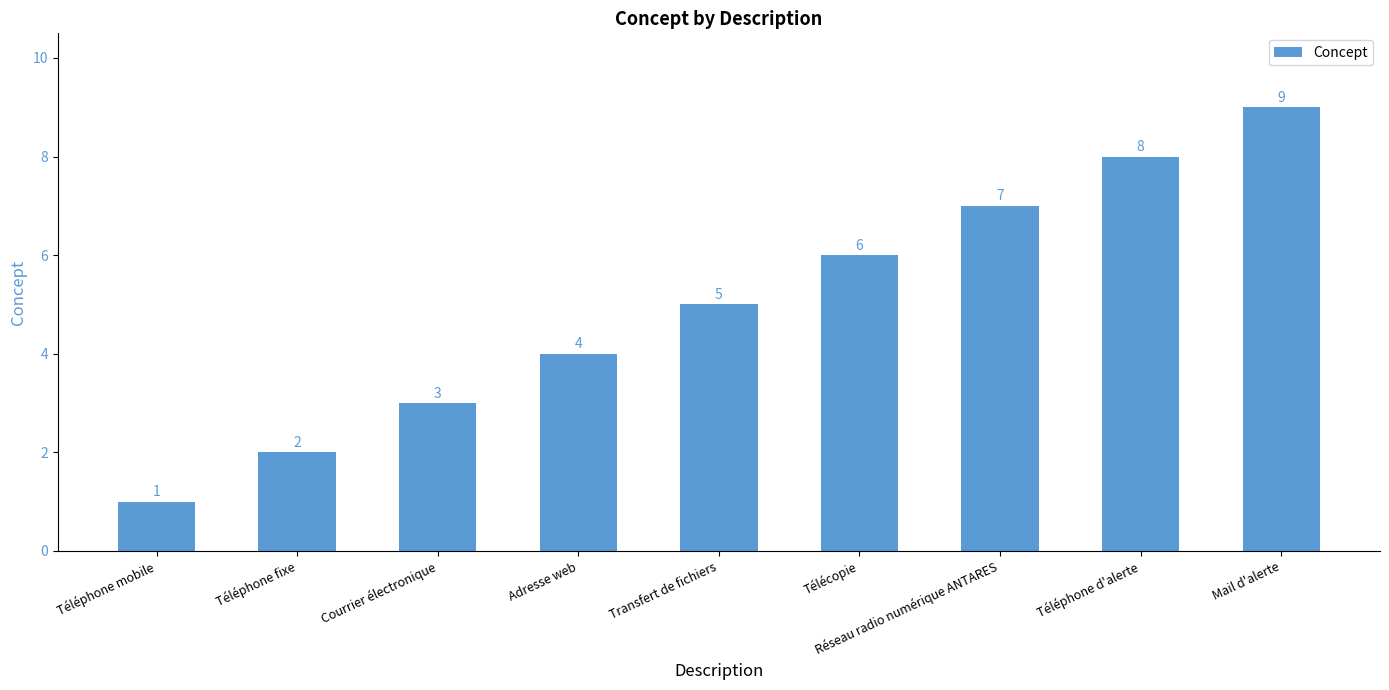

True or false: the data shows 9 at Mail d'alerte.

True